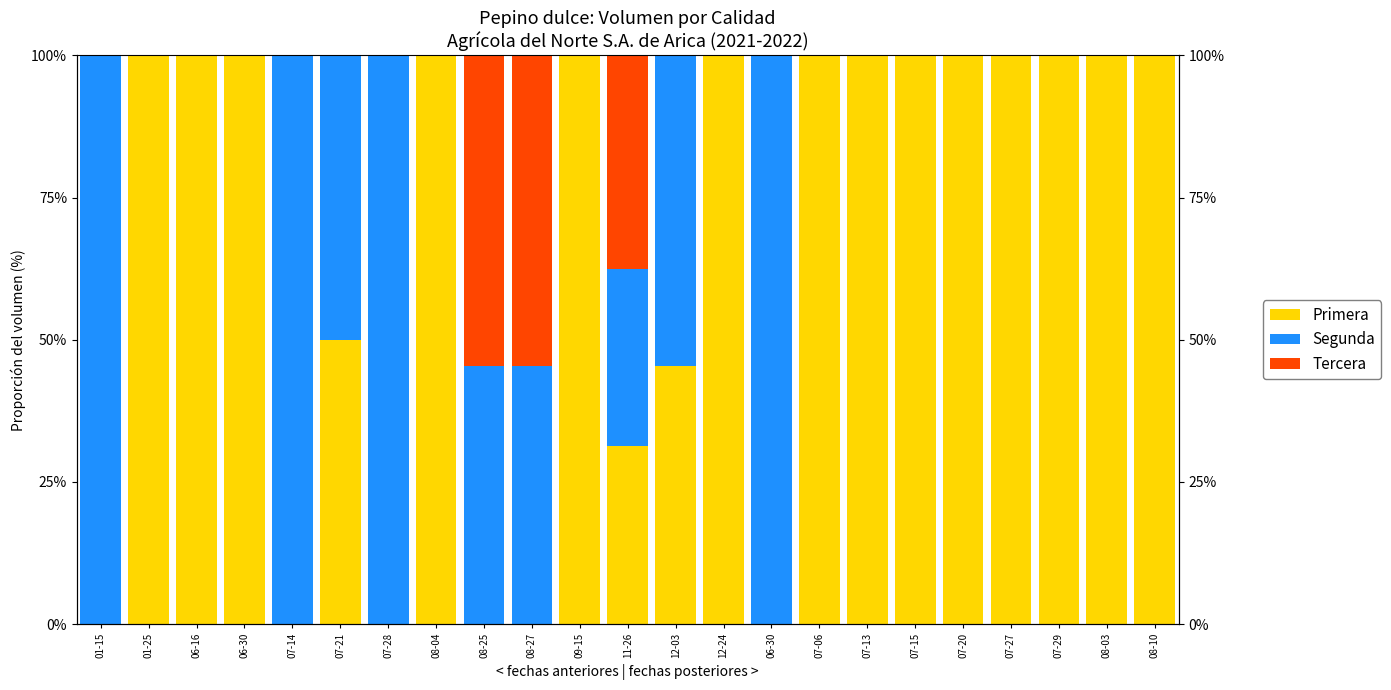

What is the spread (max minus min) of values at 01-25?

100.0